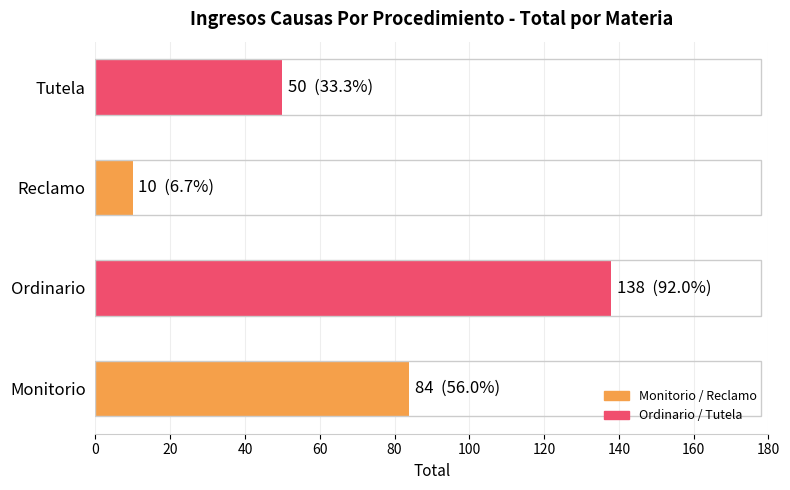

What is the sum of all values?

282